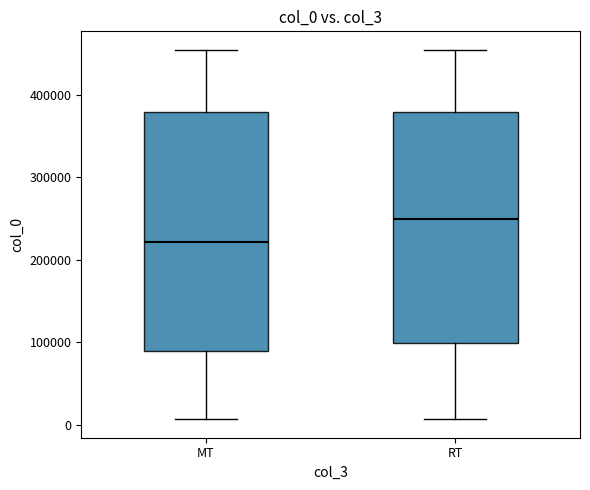

Which box's median line is the highest?

RT